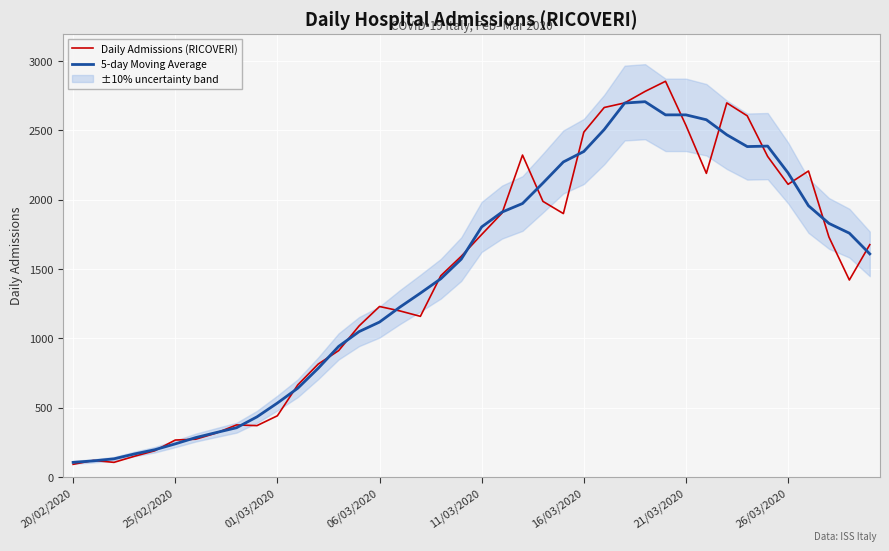

What is the difference between the second highest and second lowest values in the 5-day Moving Average series?

2580.0